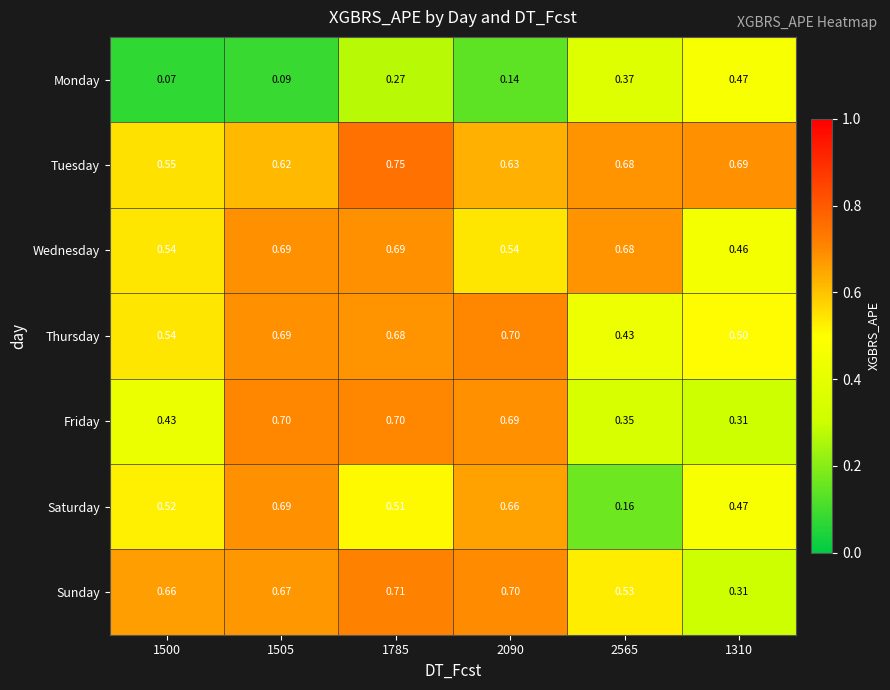

At which category is the sum across all series the highest?

1785